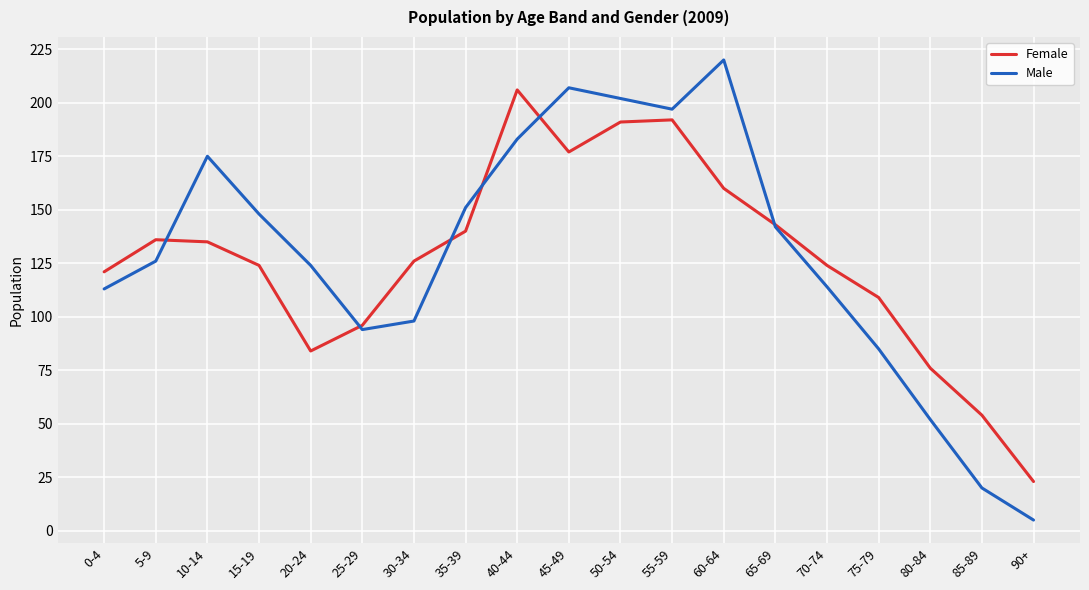

Which series ends up on top after the final intersection of Male and Female?

Female